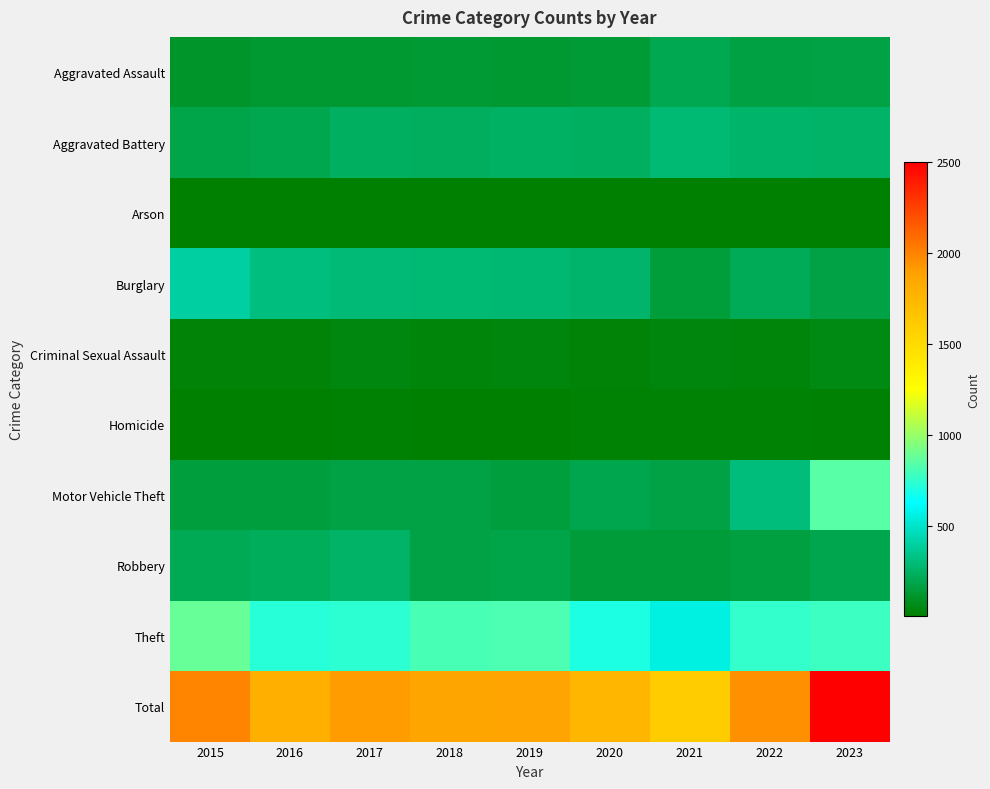

List the series in order of their peak value, highest first.

Total, Theft, Motor Vehicle Theft, Burglary, Aggravated Battery, Robbery, Aggravated Assault, Criminal Sexual Assault, Homicide, Arson